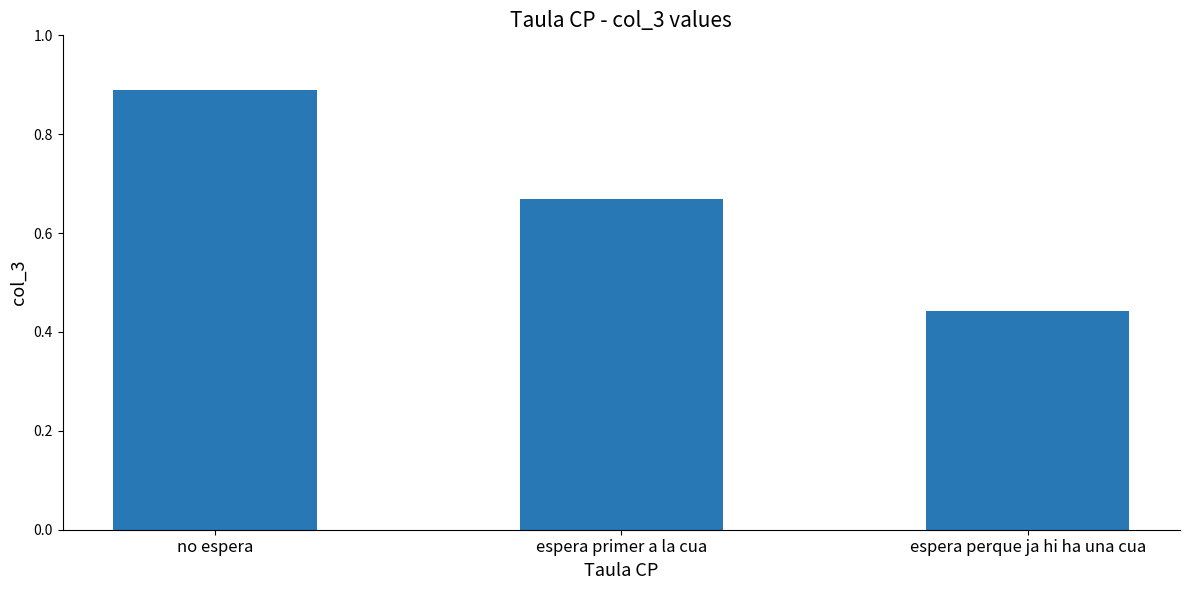

Where is the data nearest to the value 0?

espera perque ja hi ha una cua